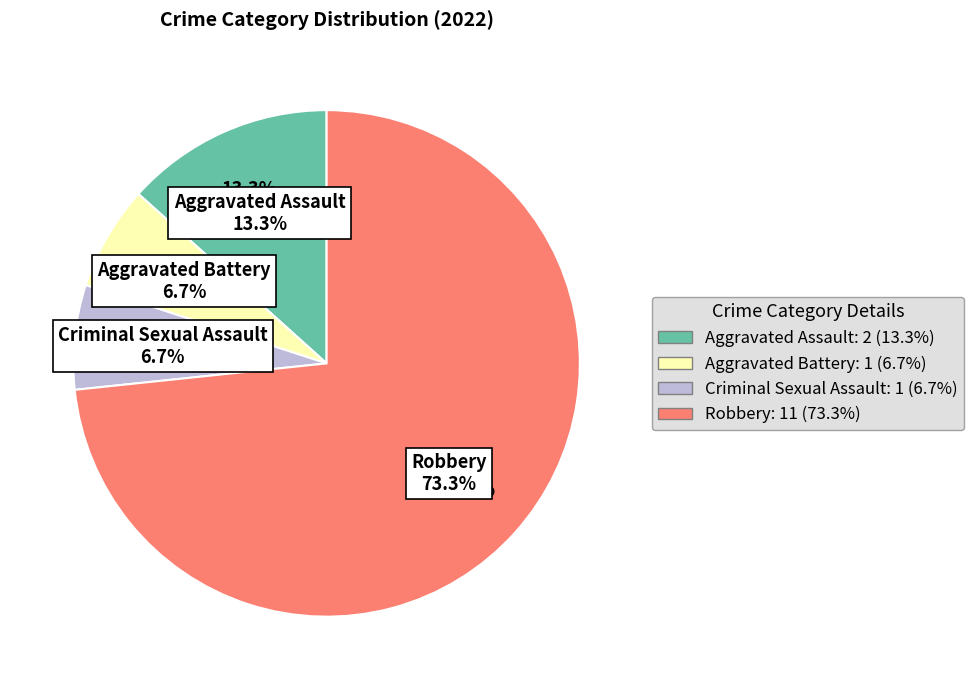

What is the ratio of the value at Aggravated Battery to the value at Robbery?

0.1